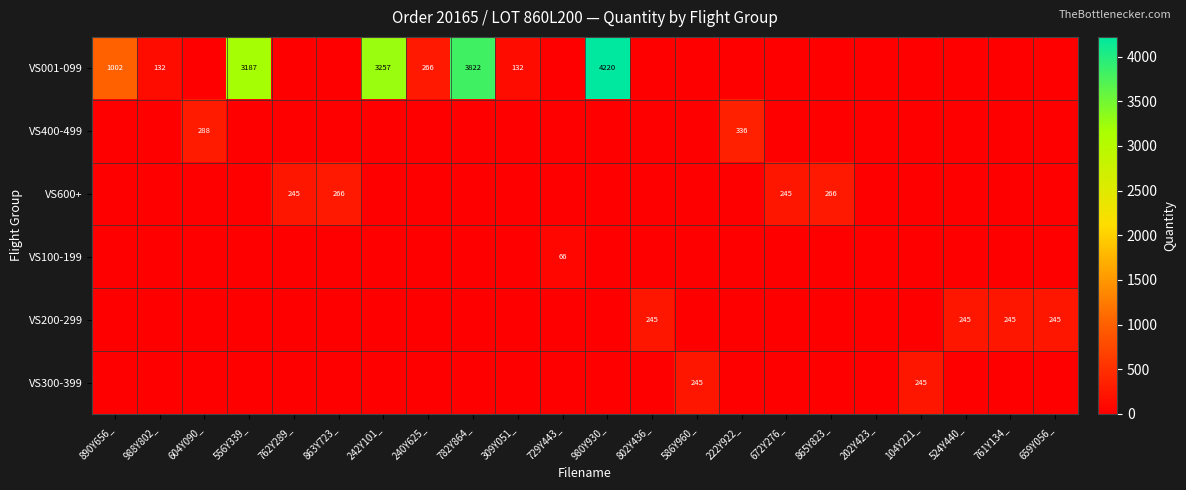

Is it true that VS001-099 equals 266 at 240Y625_?

True